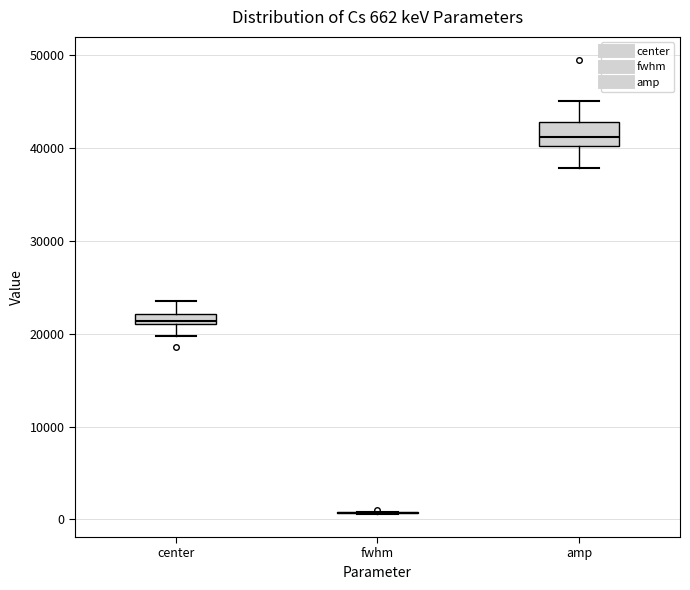

Comparing the boxes themselves (not the whiskers), which one is the tallest?

amp